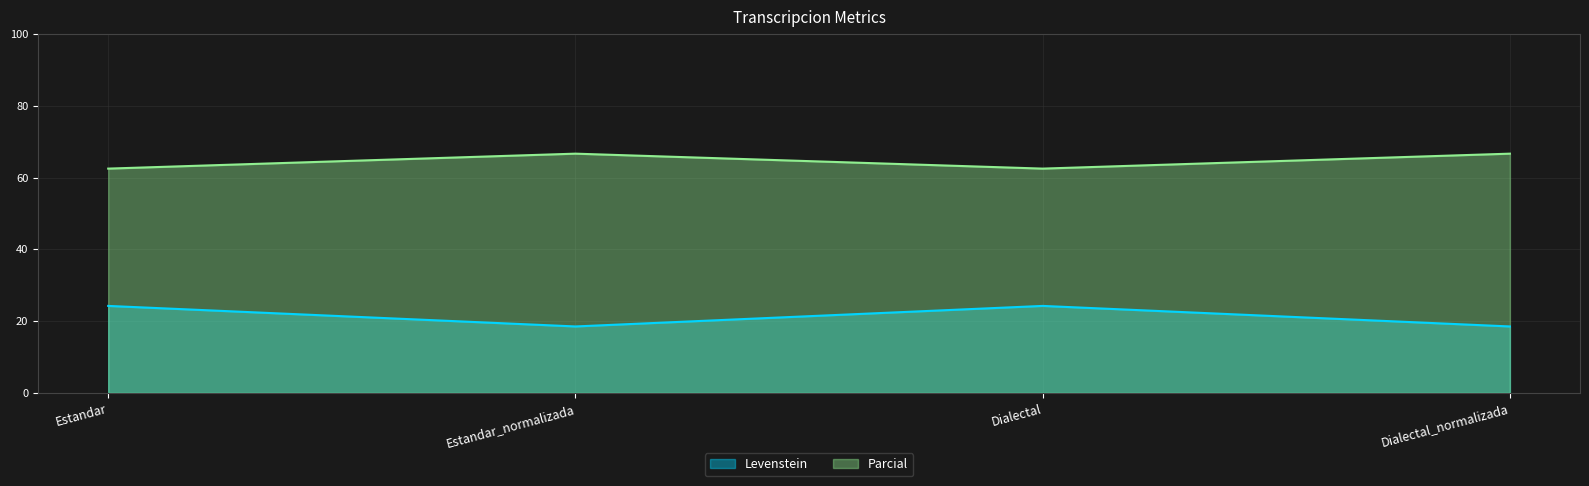

The value of Parcial at Estandar is 96.6. True or false?

False